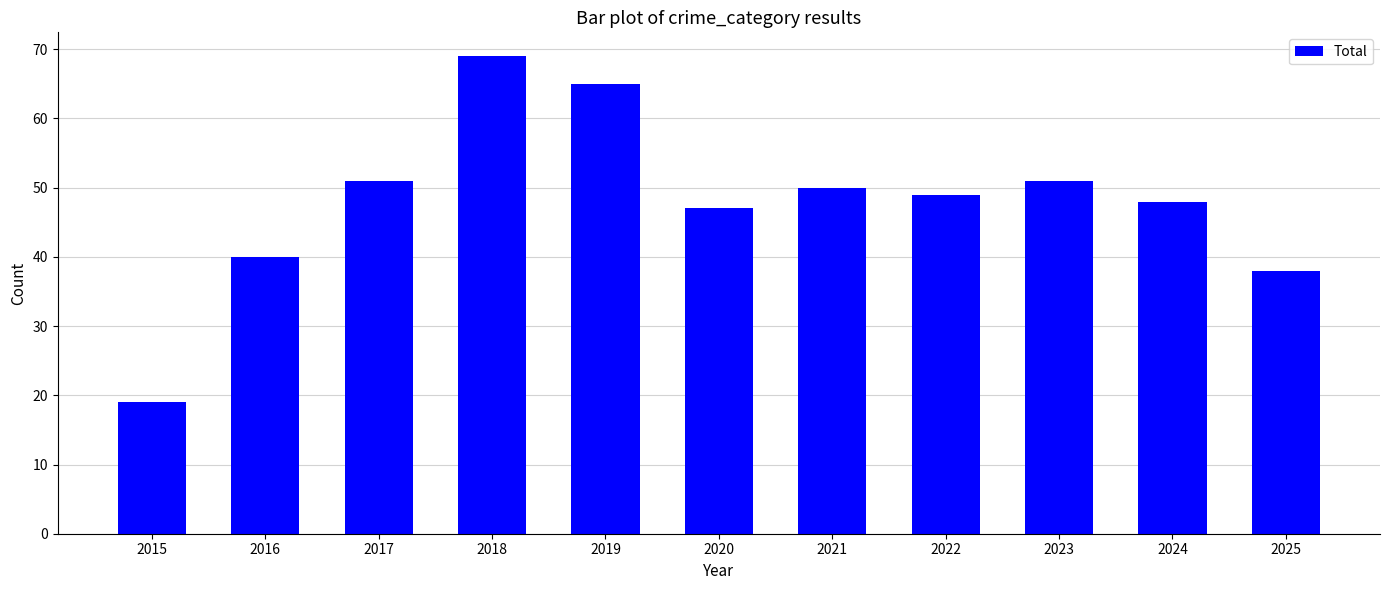

What value does the data have at 2023?

51